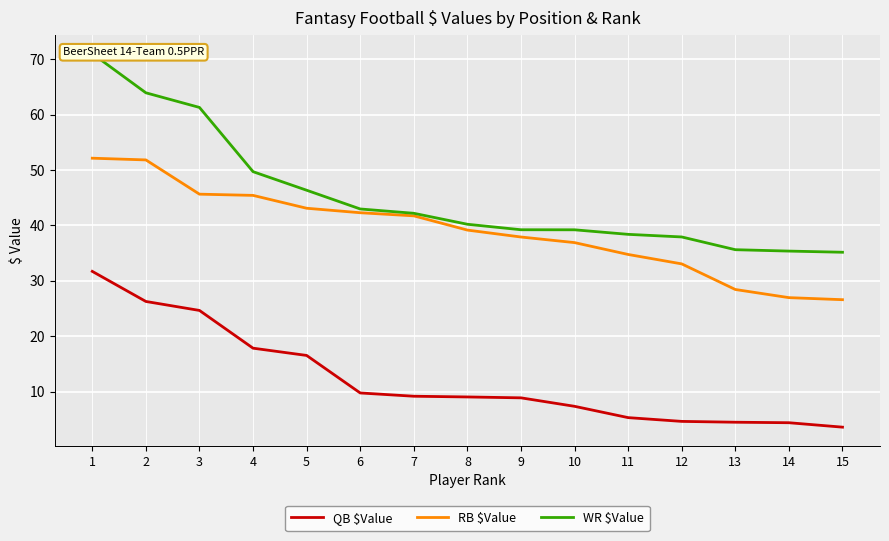

Count the number of data series in this chart.

3